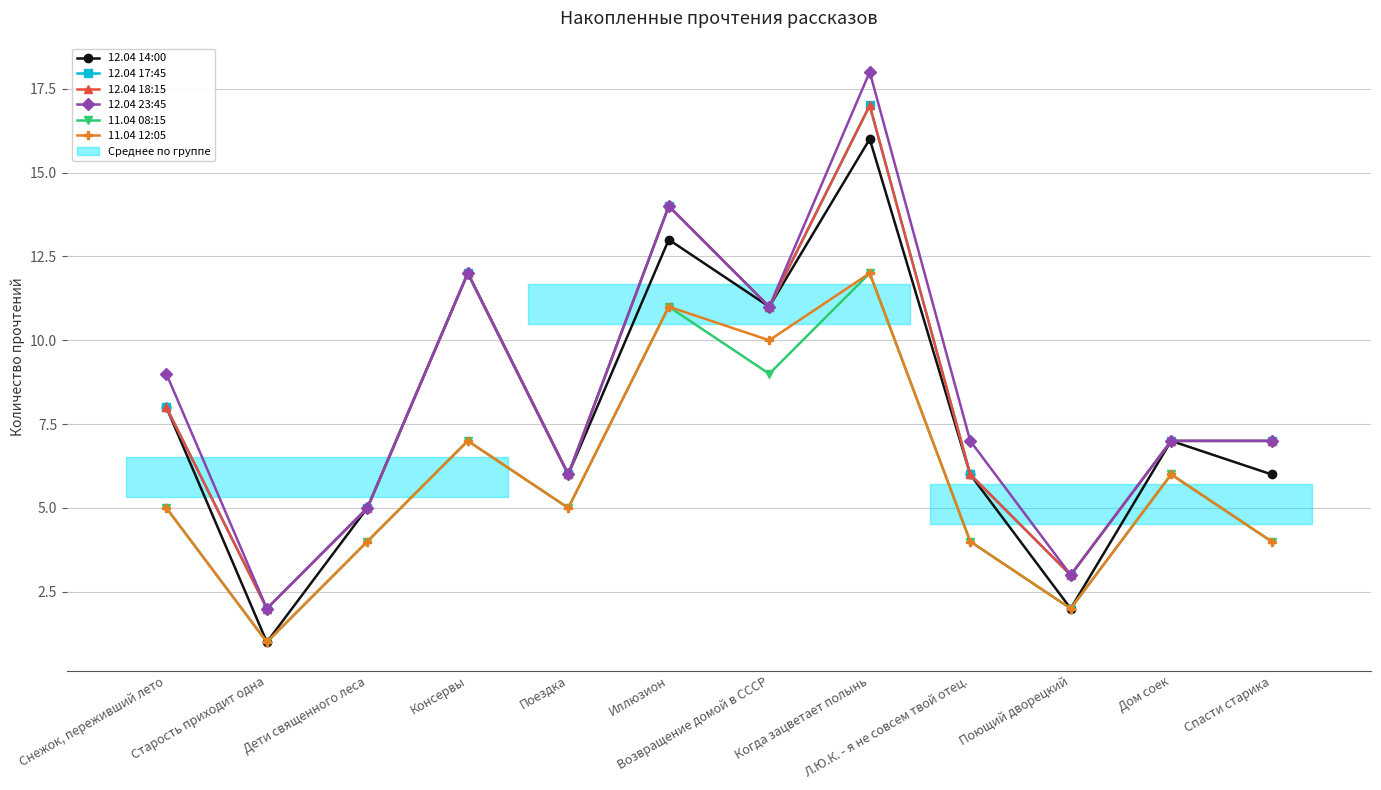

What is the sum of all 12.04 14:00 values?

93